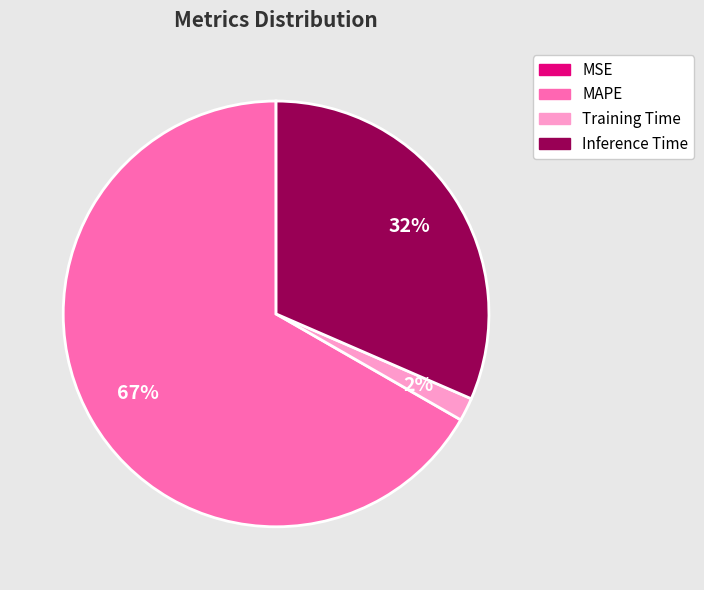

Which category accounts for the majority?

MAPE